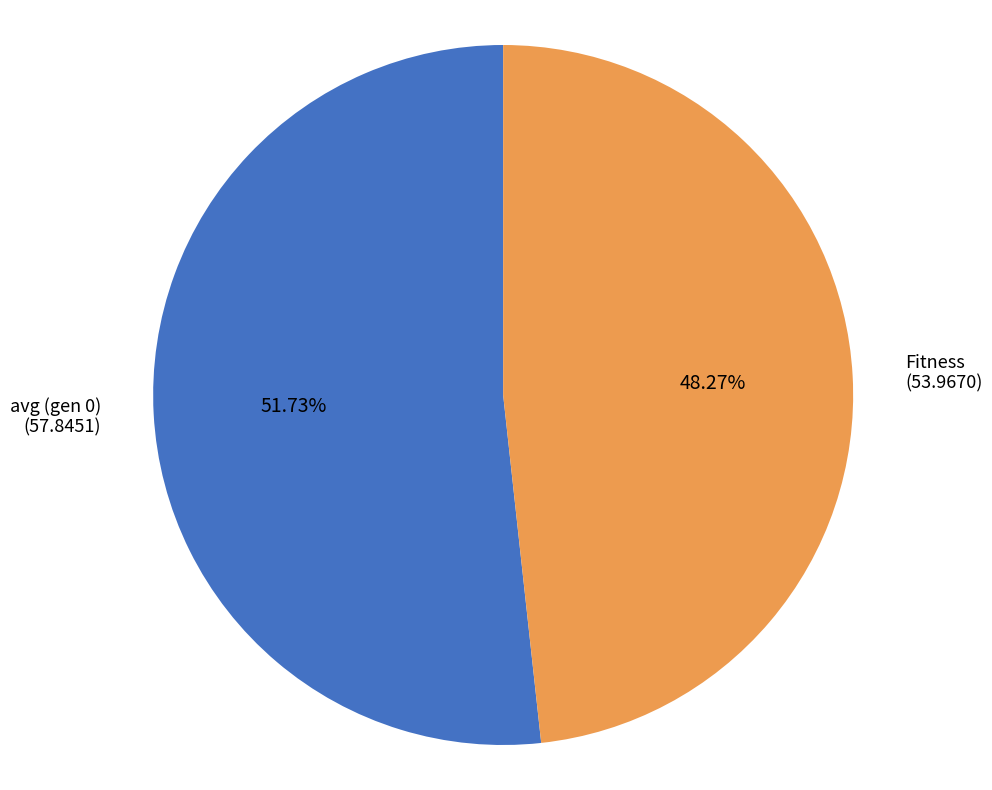

To the nearest percent, what is the average slice percentage?

50%